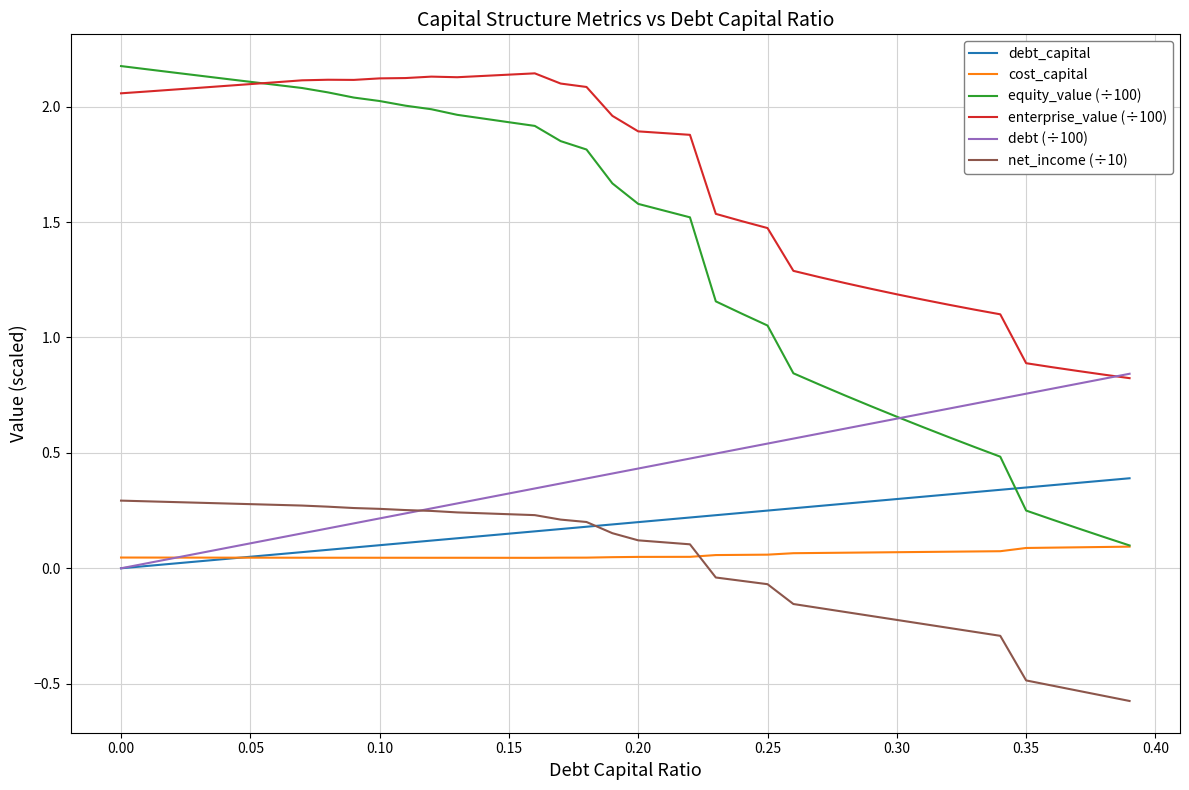

Which series has the largest total across all categories?

enterprise_value (÷100)